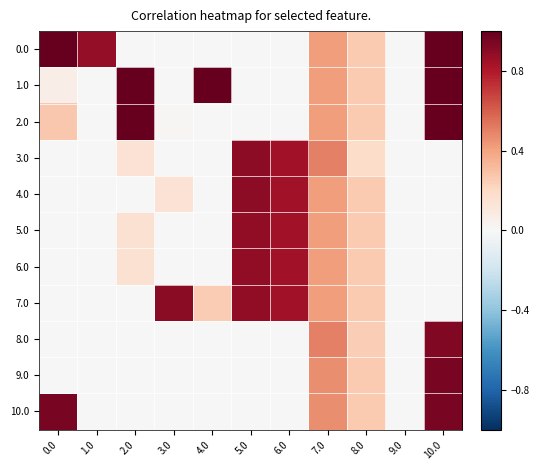

What is the difference between the highest and lowest values at 2.0?

1.0